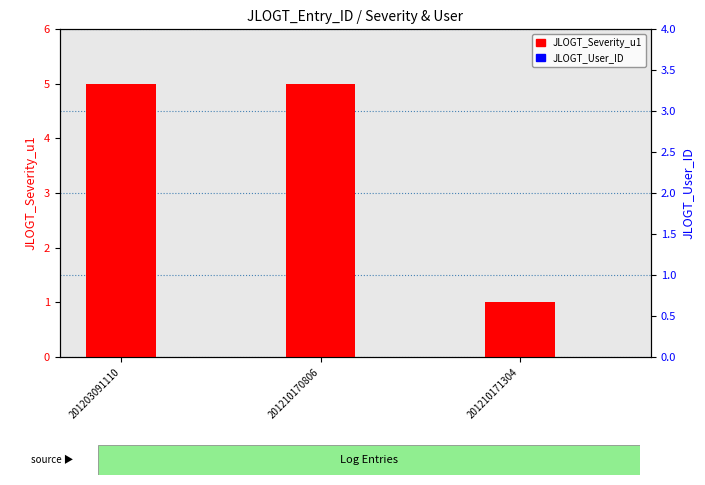

How many groups of bars are there?

3